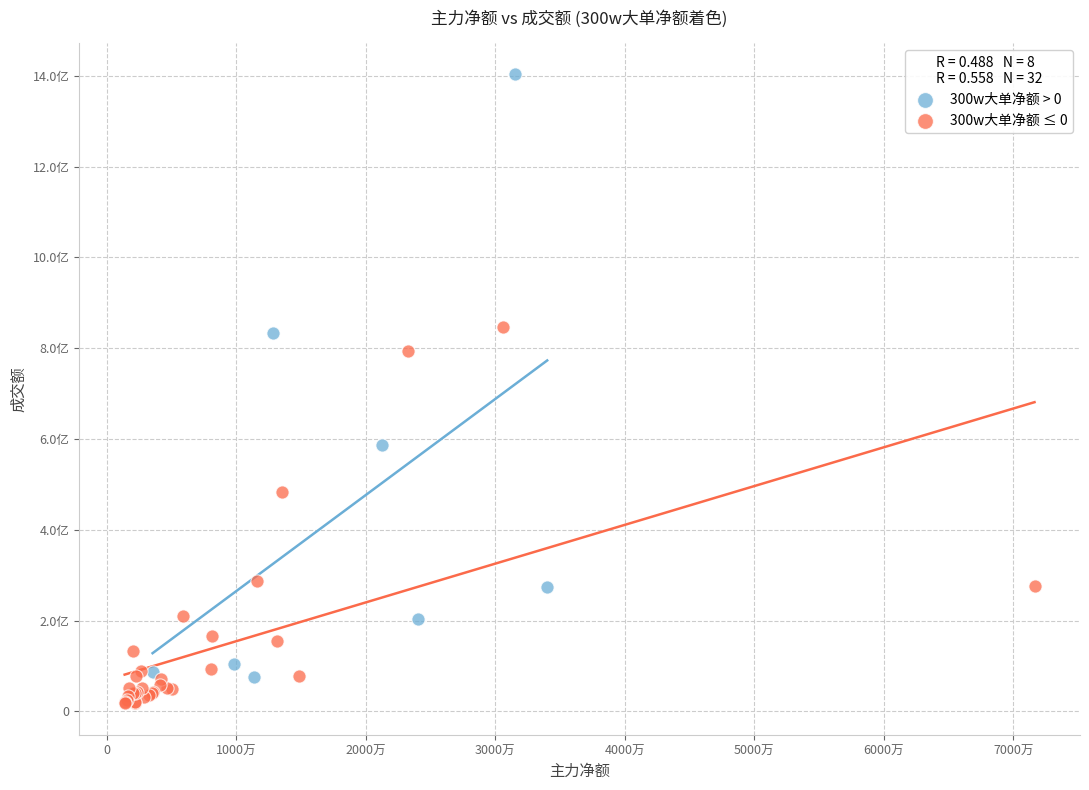

Which series reaches the maximum Y coordinate?

300w大单净额 > 0